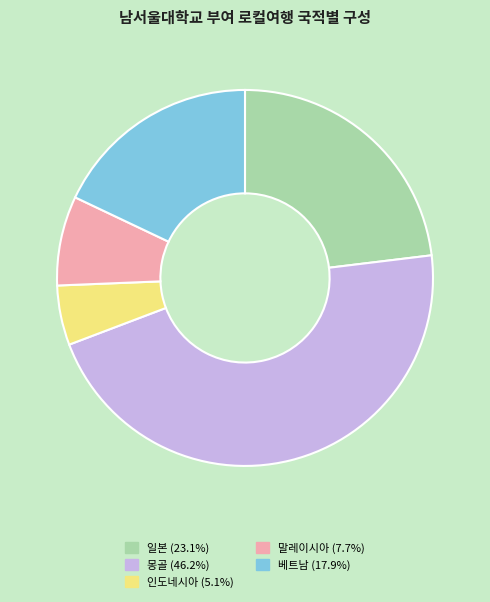

Approximately how many times larger is the value at 일본 compared to 말레이시아?

3.0